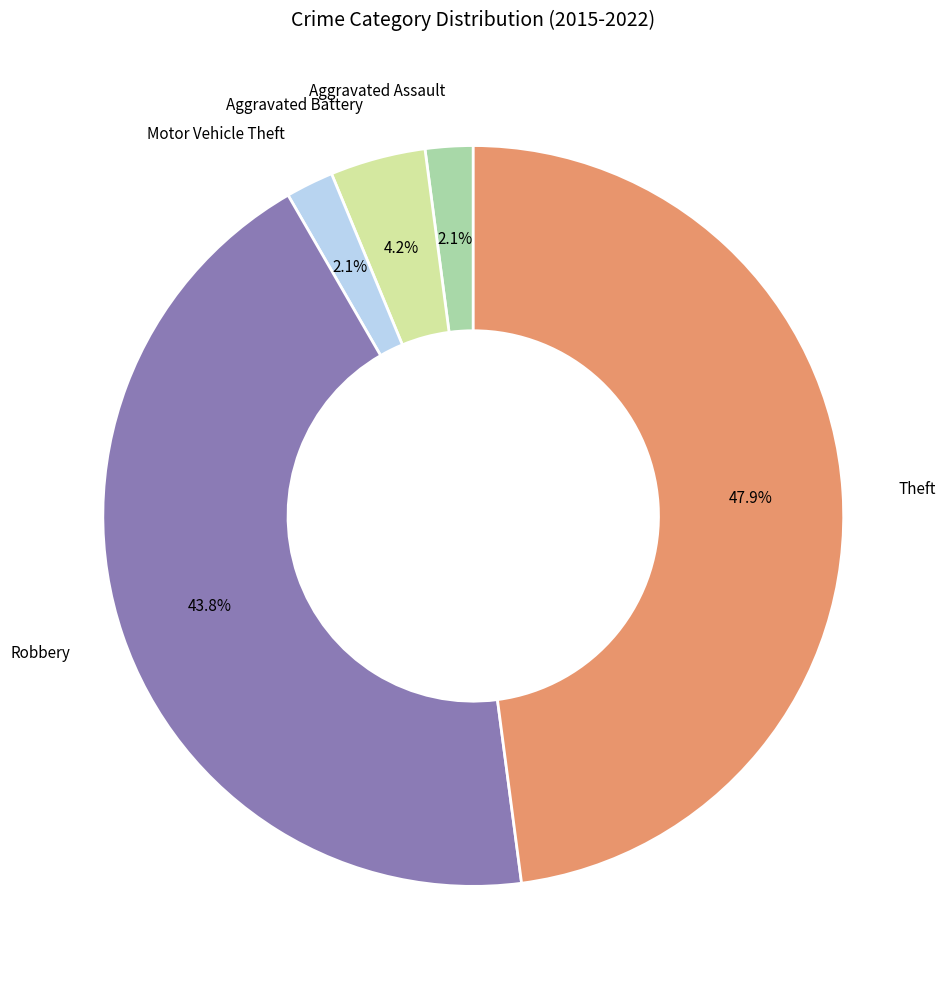

How many slices are in this pie chart?

5